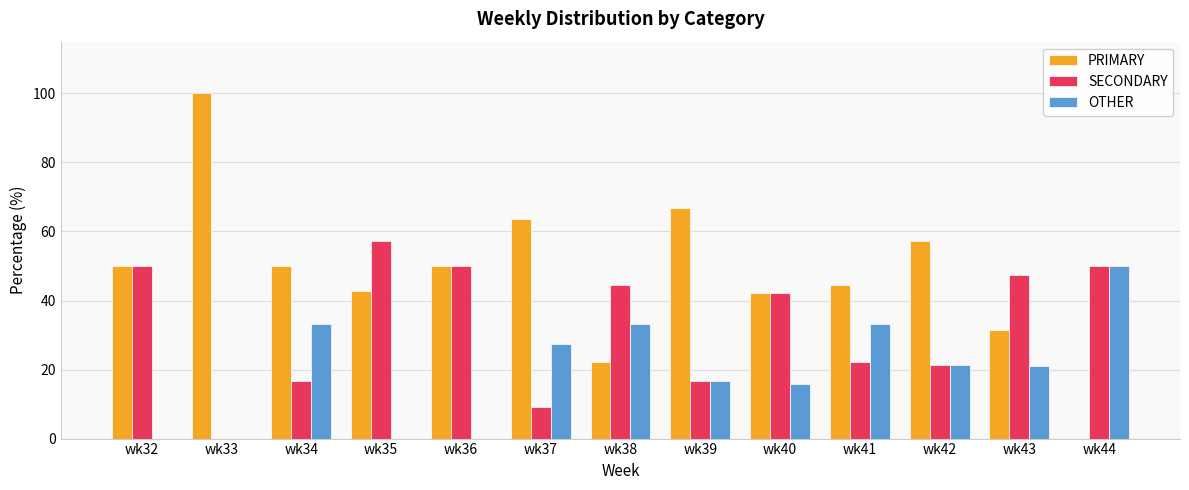

What is the sum of all SECONDARY values?

427.1